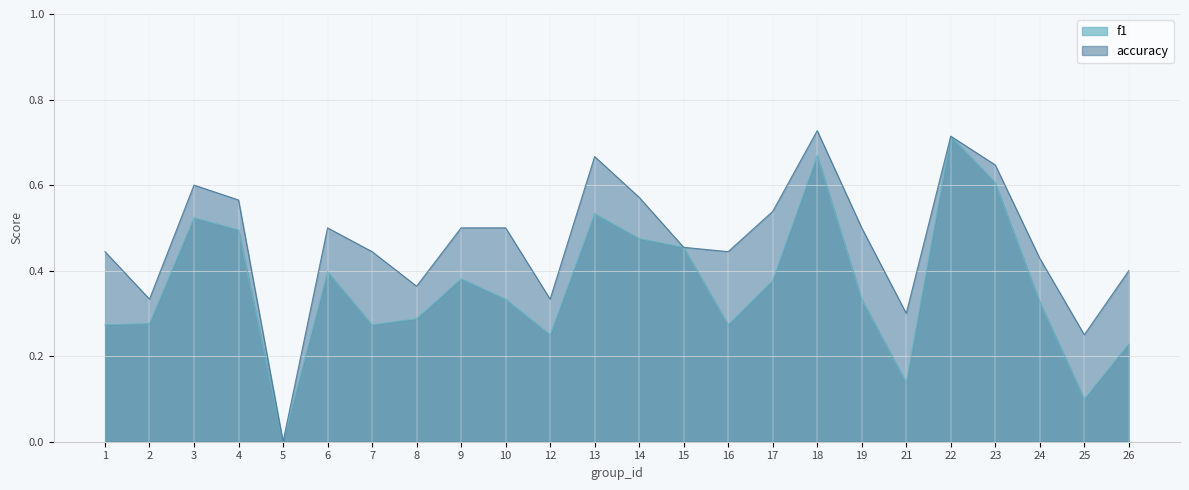

Between 21 and 9, which is larger?

9